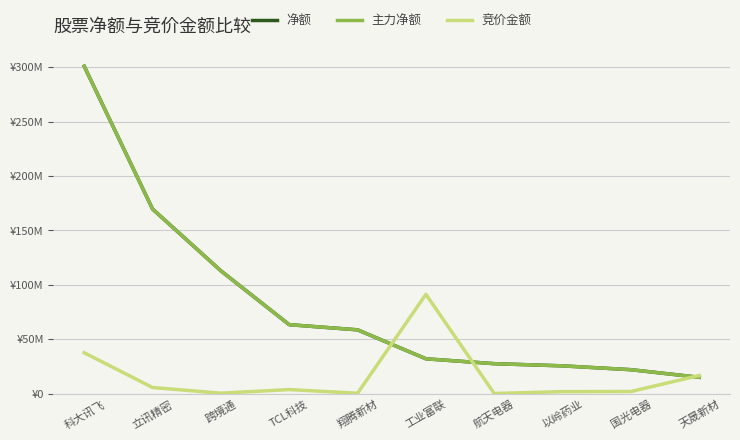

True or false: 竞价金额 and 主力净额 cross at least once.

True